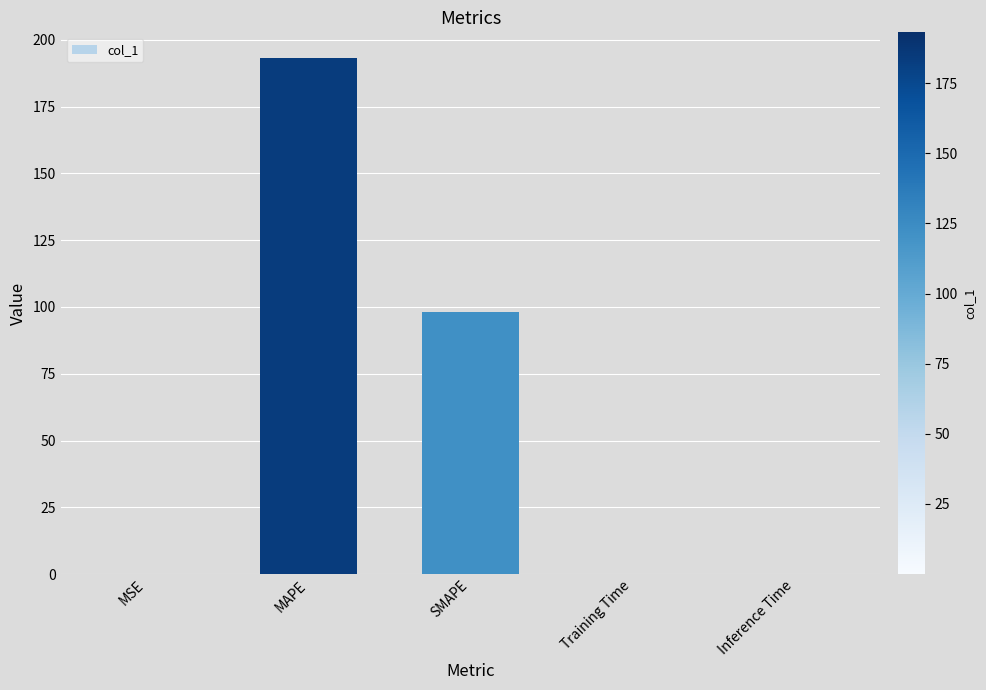

What is the greatest value displayed?

193.1